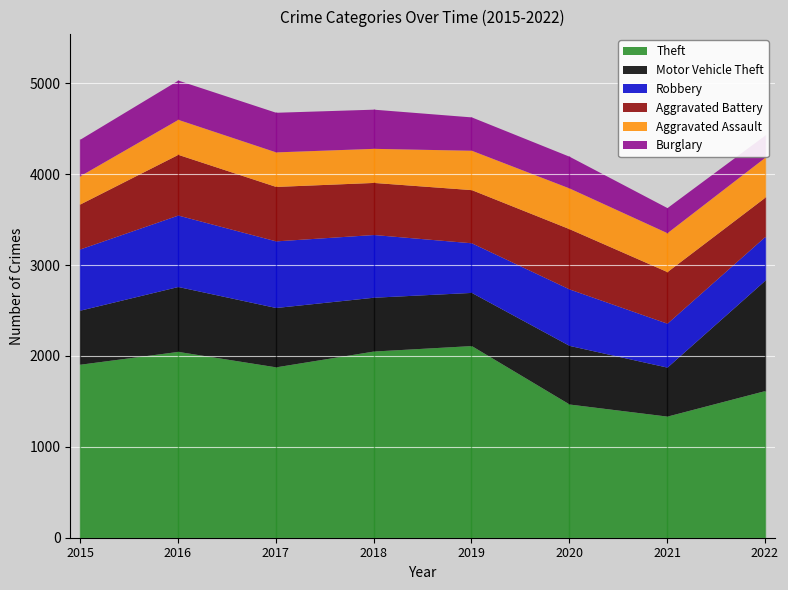

Between 2021 and 2022, which series saw the biggest shift?

Motor Vehicle Theft